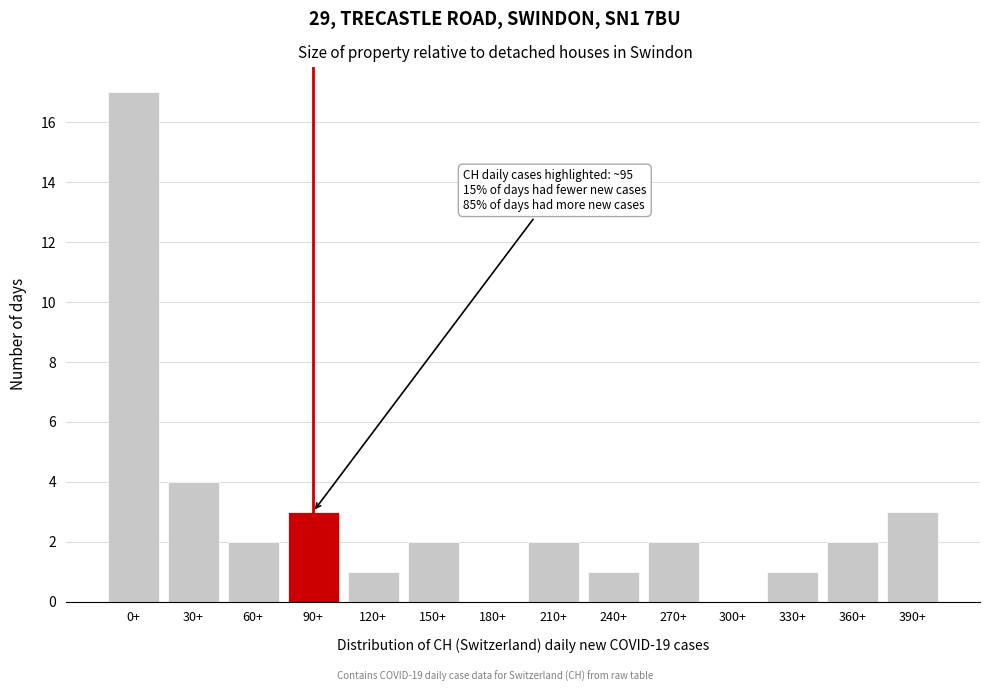

Reading right to left, list all the values displayed in this chart.

390+=3	360+=2	330+=1	300+=0	270+=2	240+=1	210+=2	180+=0	150+=2	120+=1	90+=3	60+=2	30+=4	0+=17